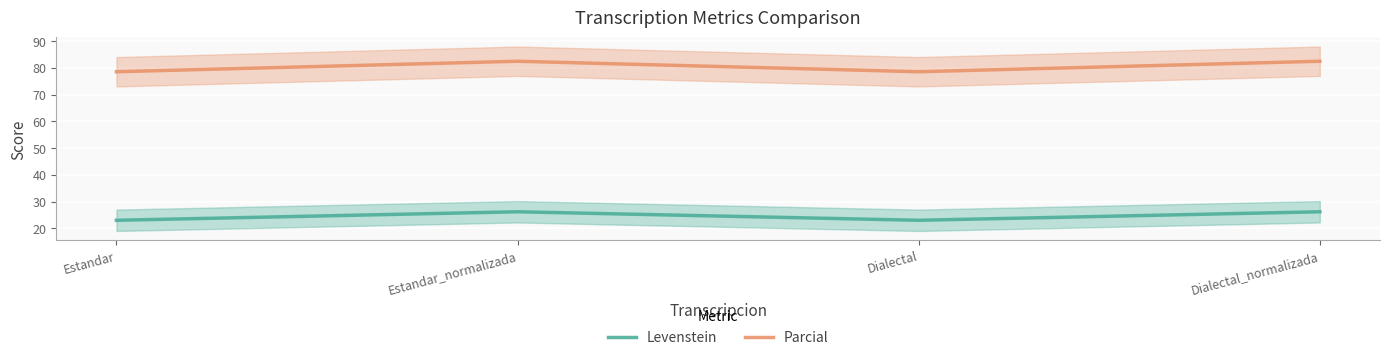

Is it true that Levenstein equals 35.4 at Dialectal_normalizada?

False